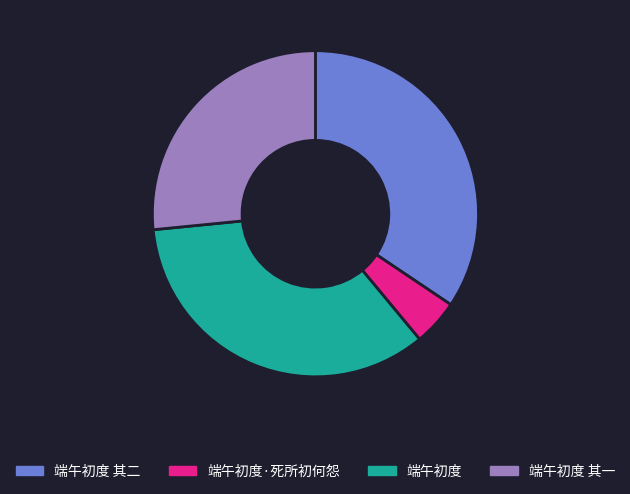

What is the ratio of the value at 端午初度 to the value at 端午初度·死所初何怨?

7.6